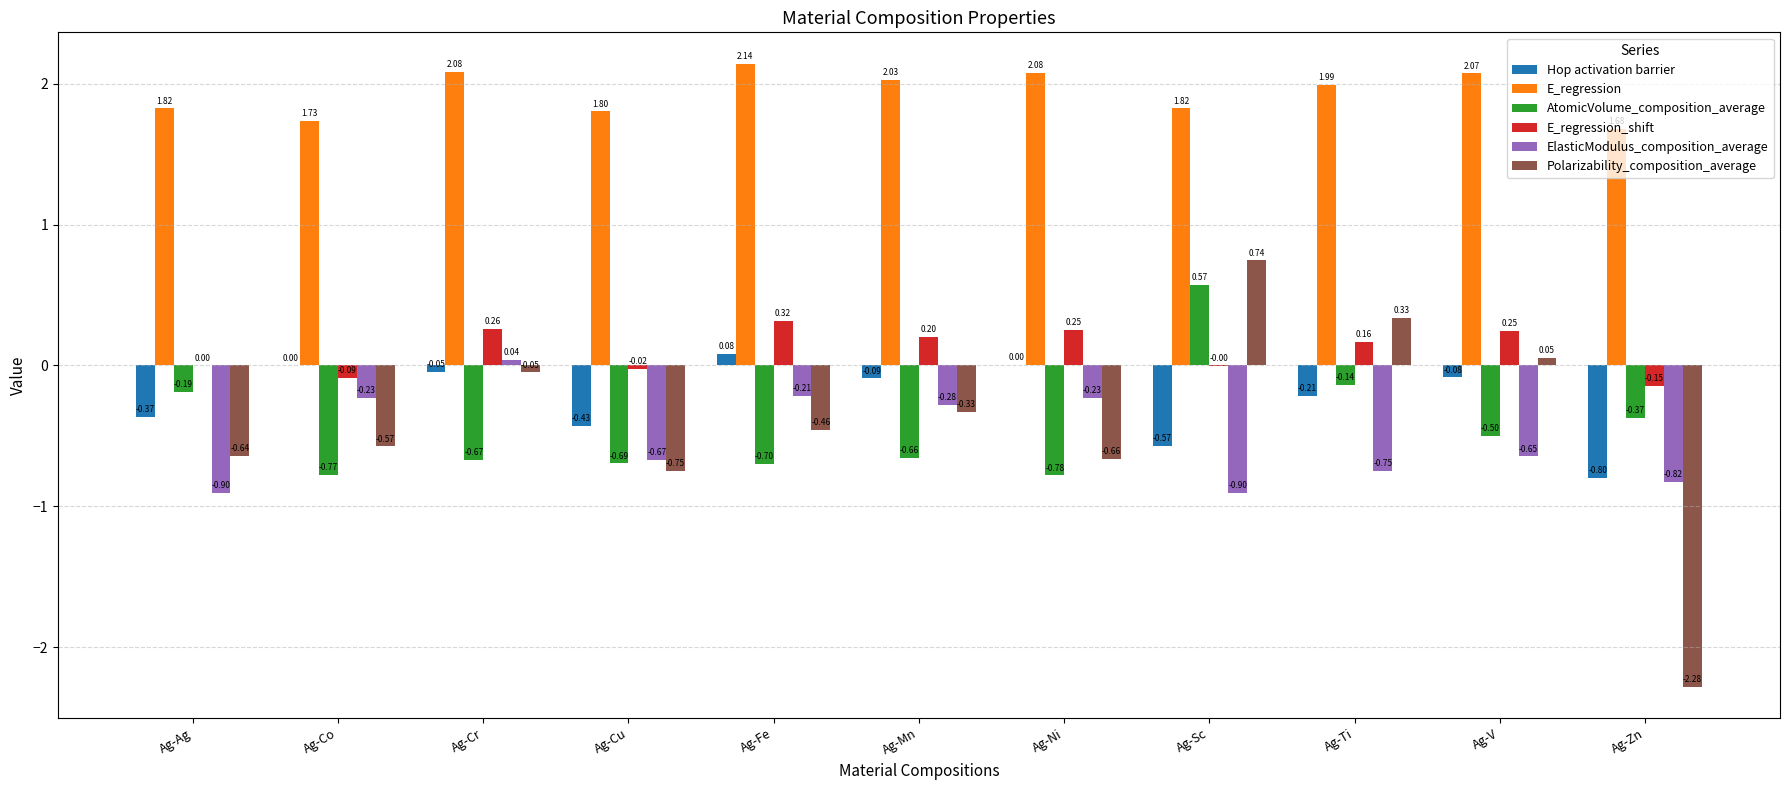

Are the bars grouped side by side (vs. stacked)?

Yes